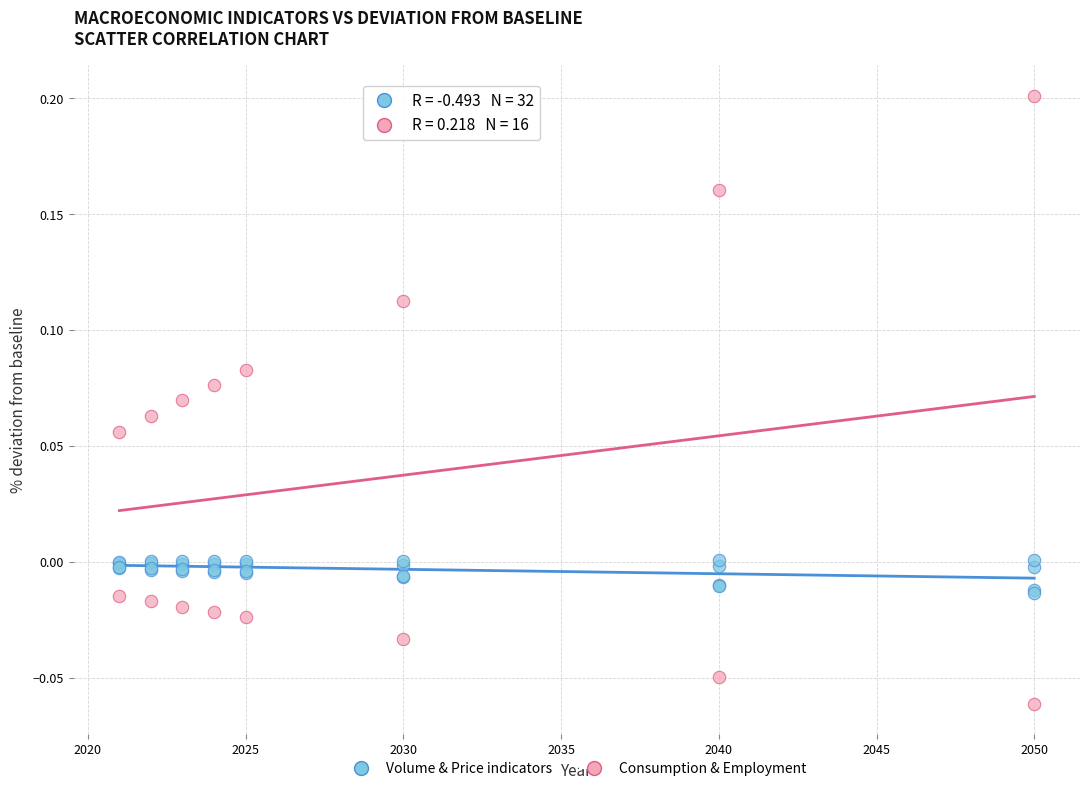

Which series reaches the minimum Y coordinate?

Consumption & Employment